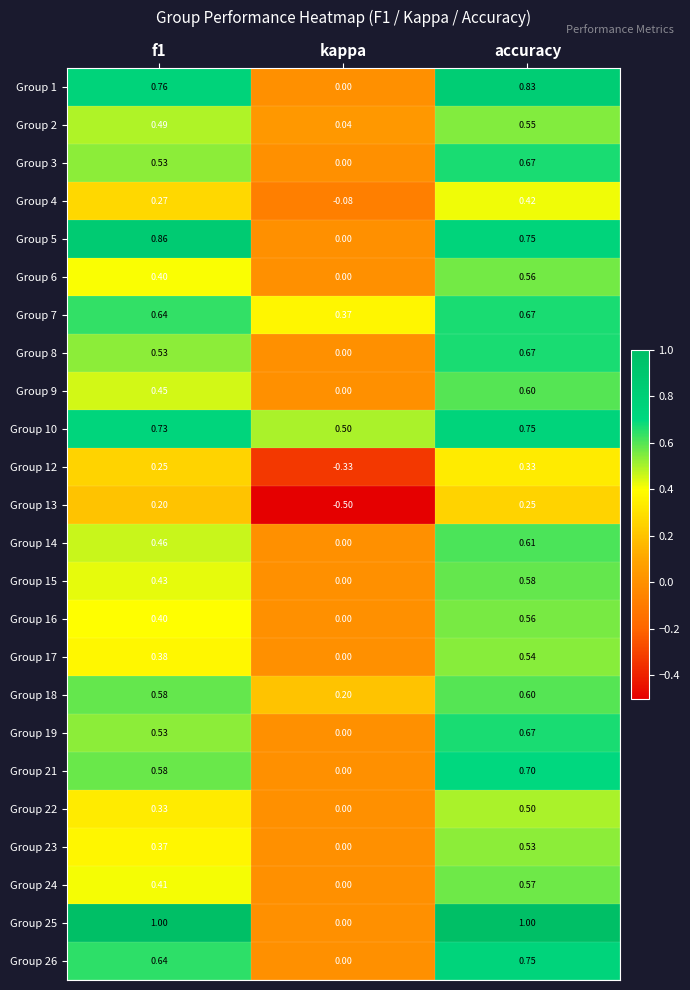

Count the number of categories in the chart.

3